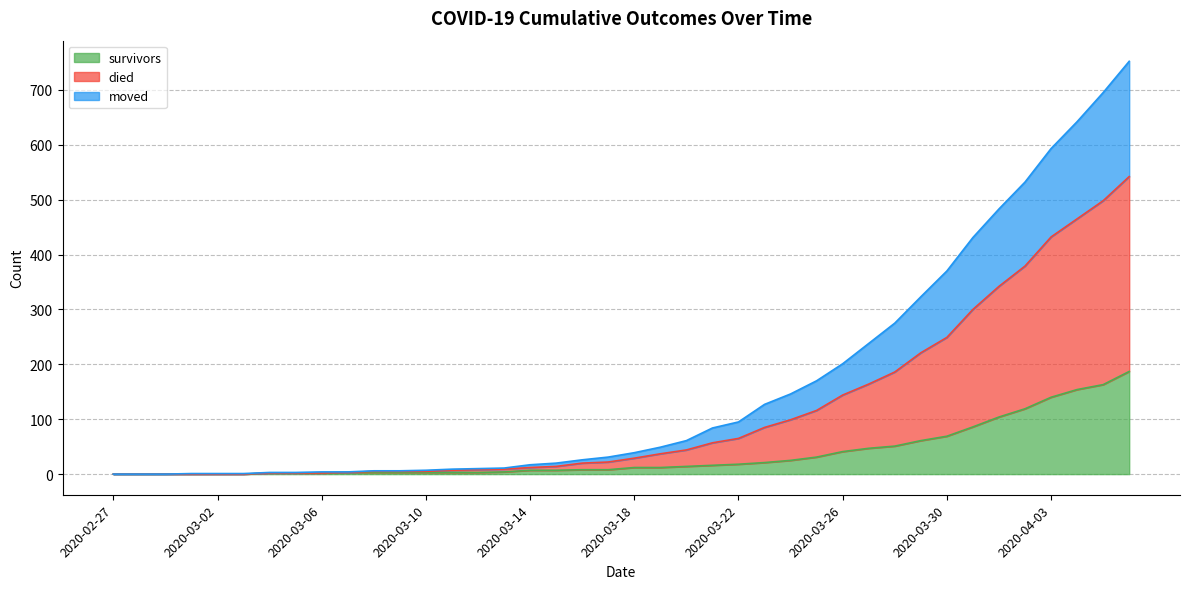

What is the highest value of the survivors series?

187